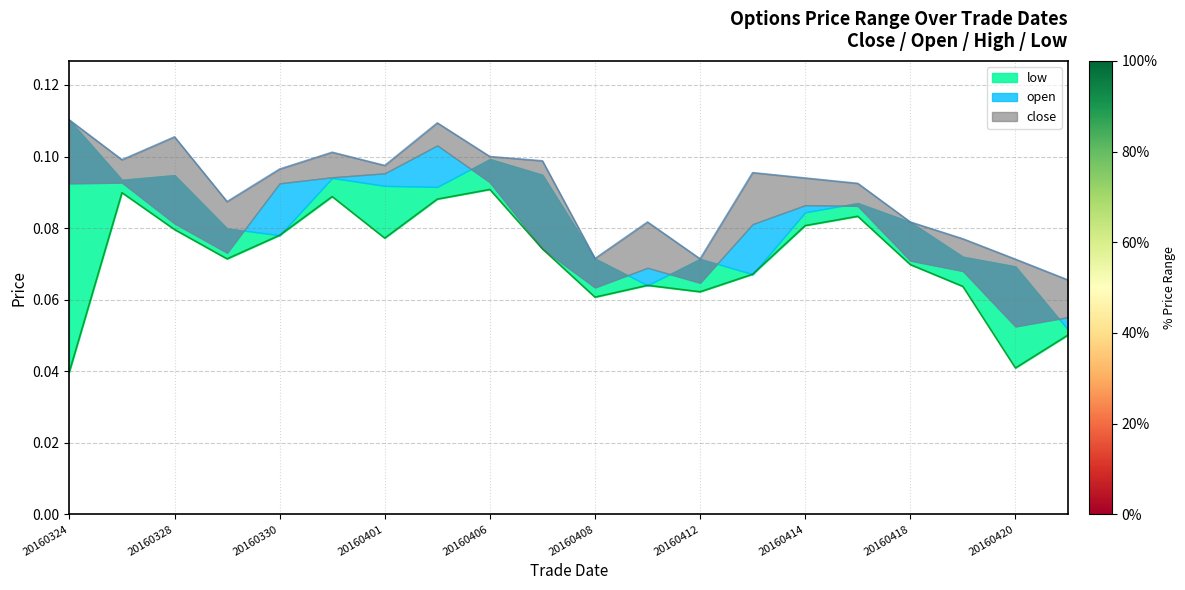

What is the value of the low point at the 17th from the left?

0.1